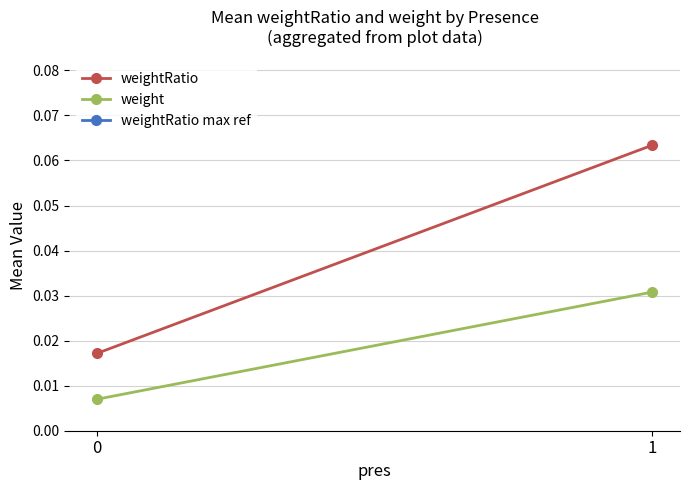

How many lines are shown in the chart?

3